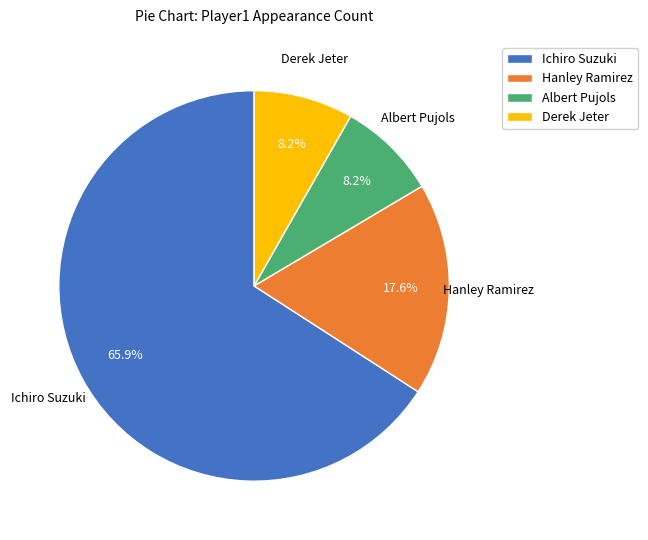

What percentage is the Hanley Ramirez slice, to the nearest percent?

18%